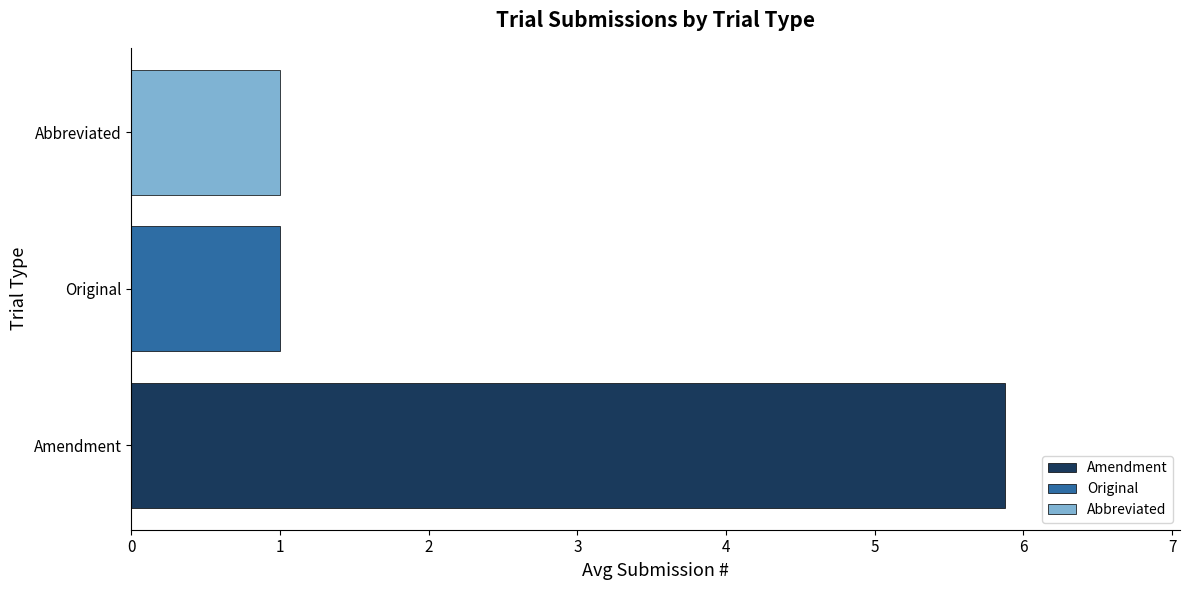

What is the spread (max minus min) of values at Original?

4.9